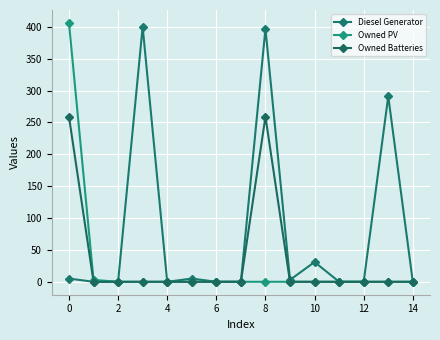

True or false: Diesel Generator and Owned PV cross at least once.

False